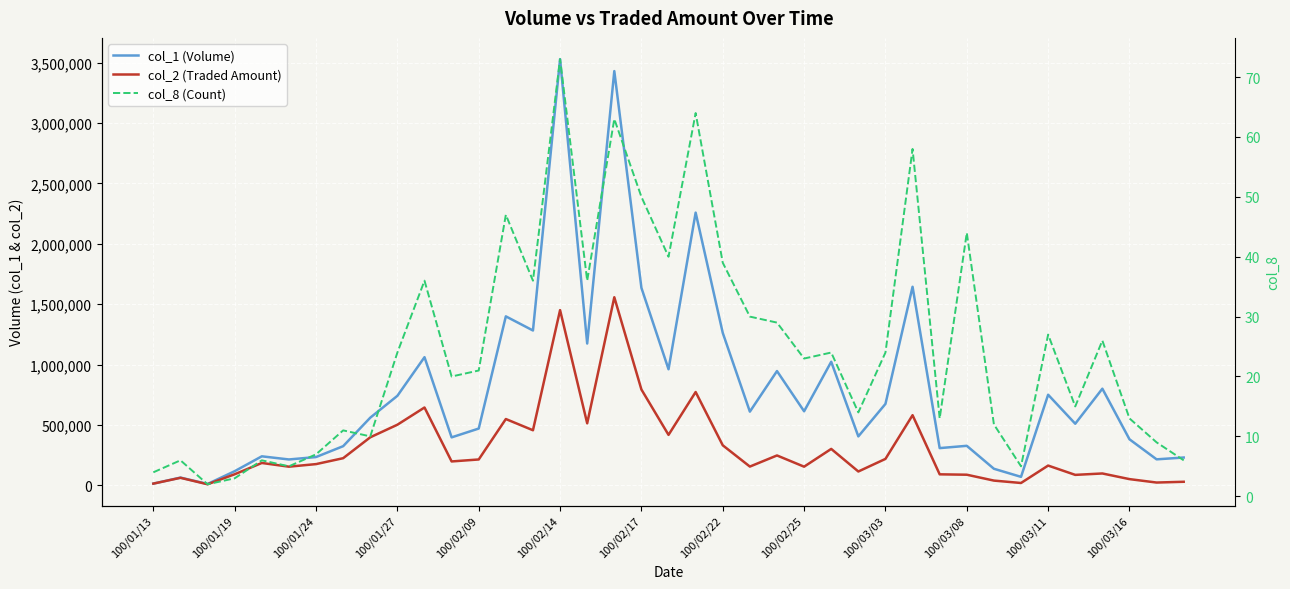

At 100/02/09, list the series in order from smallest to largest.

col_8 (Count), col_2 (Traded Amount), col_1 (Volume)